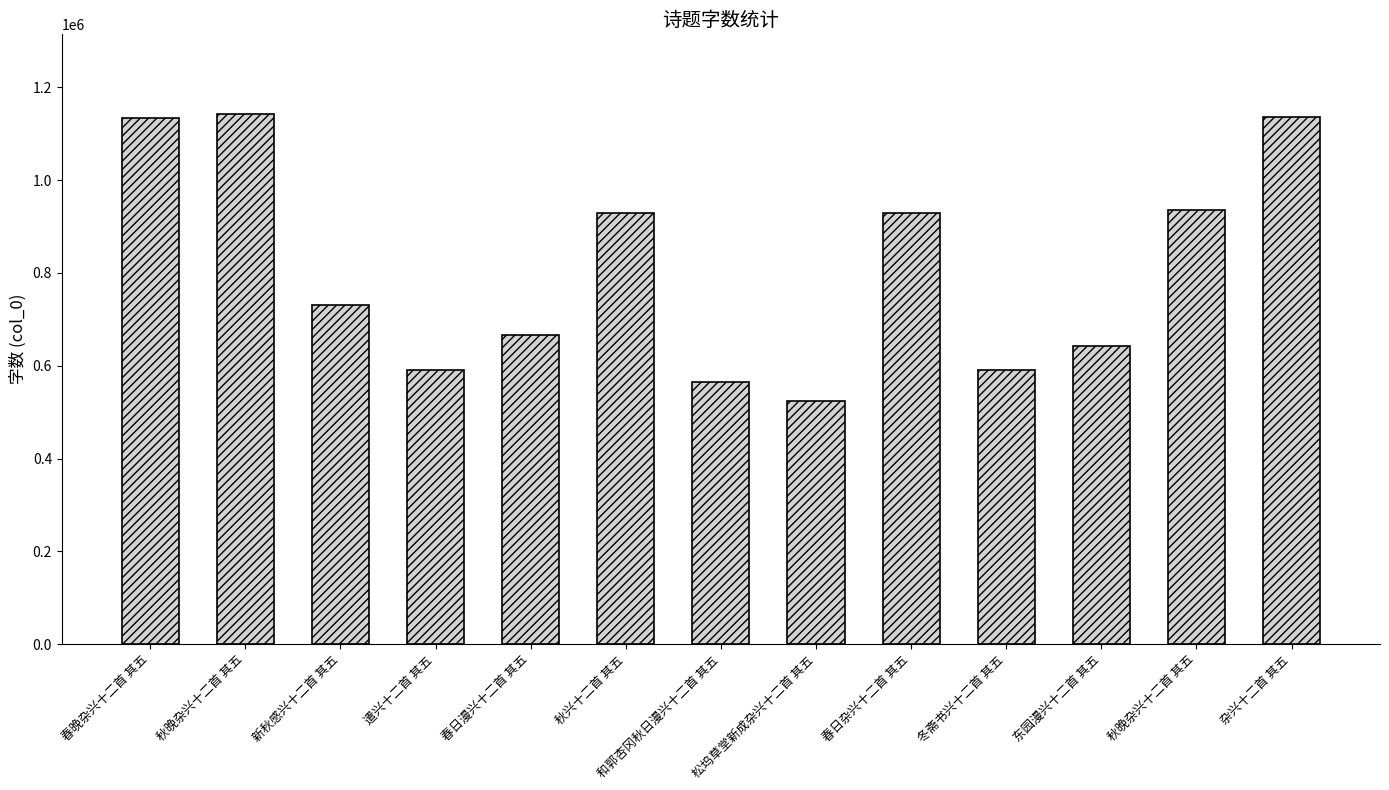

Between 新秋感兴十二首 其五 and 春日杂兴十二首 其五, which is larger?

春日杂兴十二首 其五